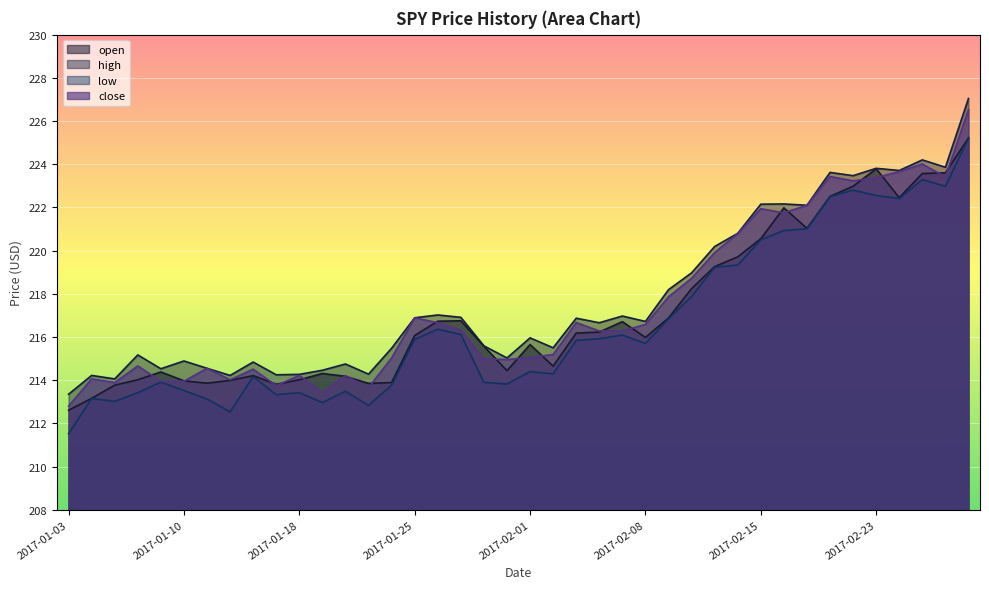

Count the number of categories in the chart.

40